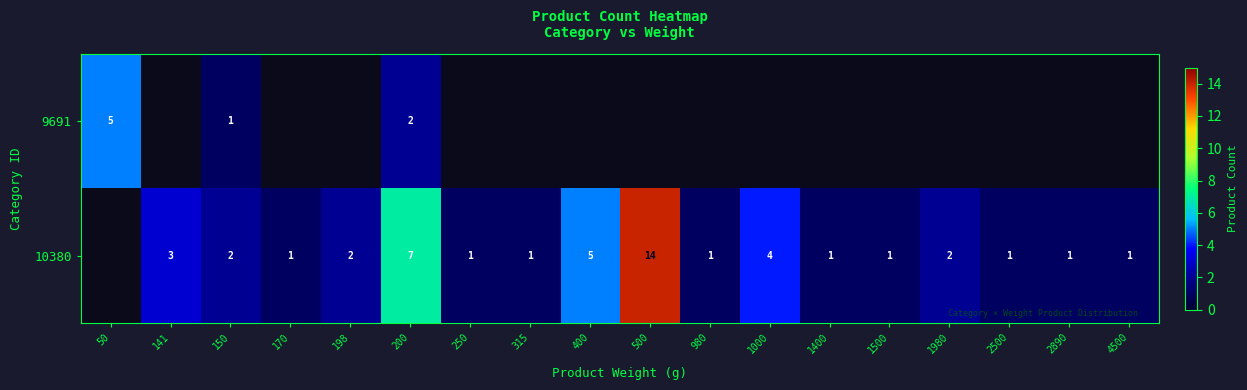

The value of 10380 at 1400 is 1. True or false?

True